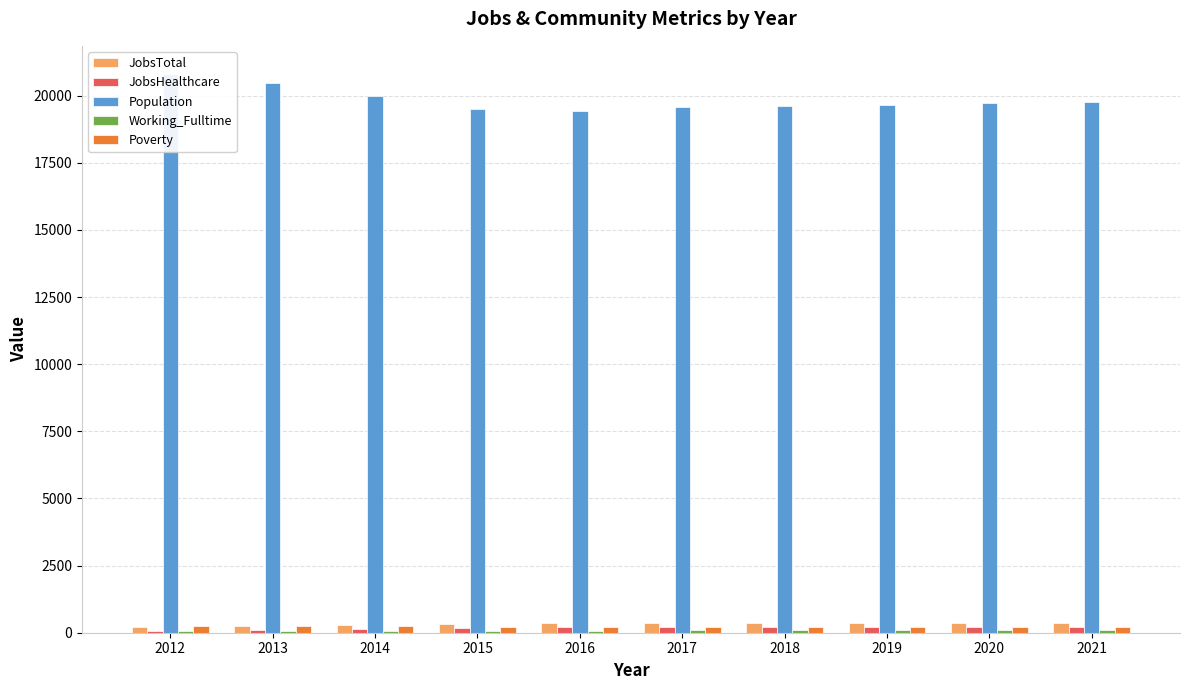

What is the total value across all series at 2020?

20616